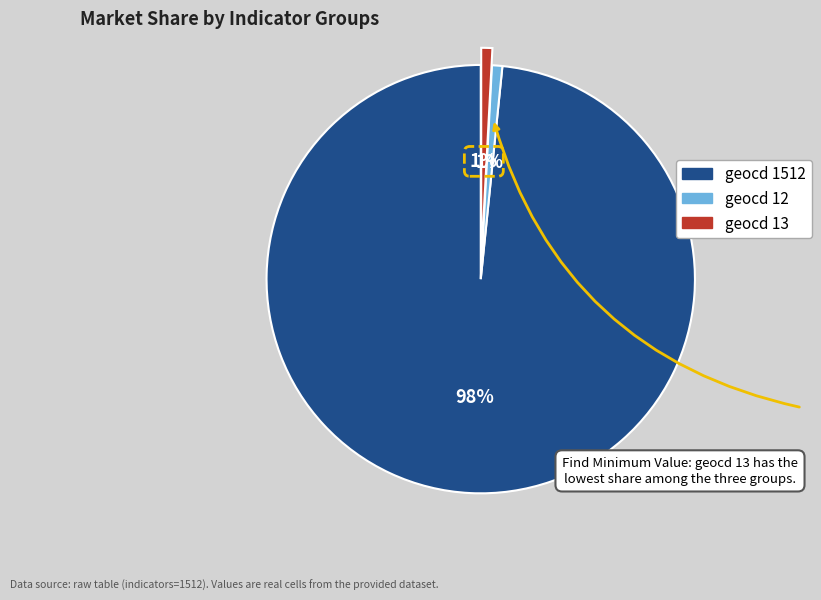

Does any single category account for the majority?

Yes